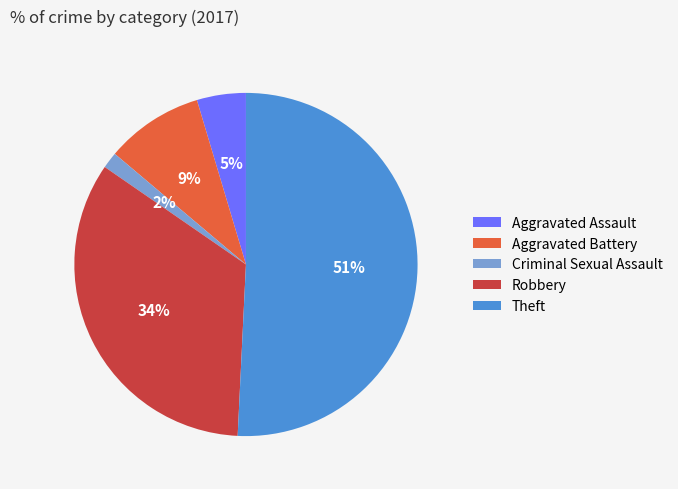

To the nearest percent, what is the difference between the largest and smallest slice percentages?

49%